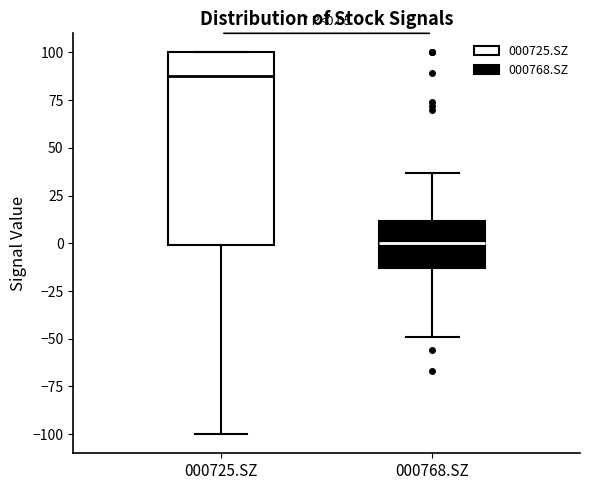

Which box's median line is the highest?

000725.SZ